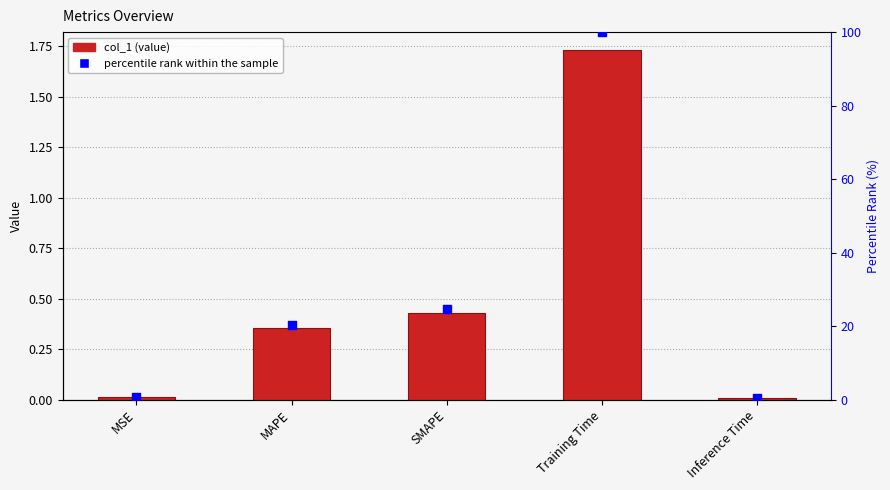

Is the value of col_1 at MAPE greater than the value of percentile rank within the sample at MSE?

No